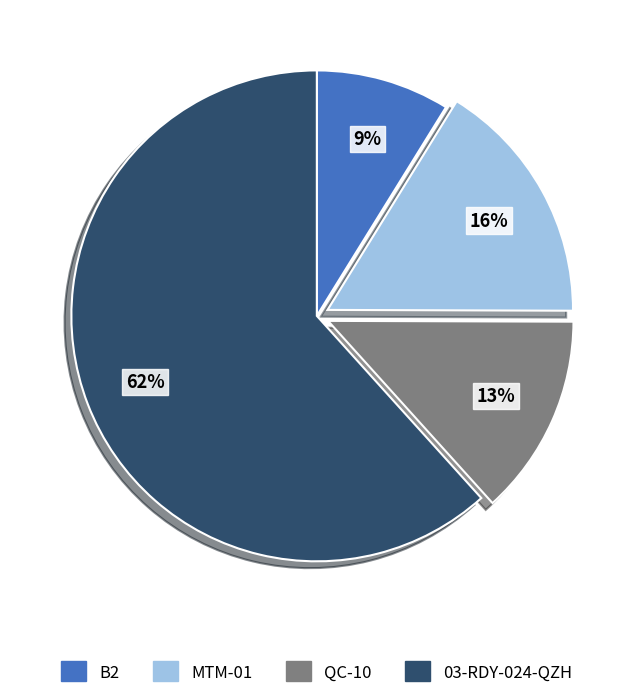

Which slice represents more than half of the pie?

03-RDY-024-QZH